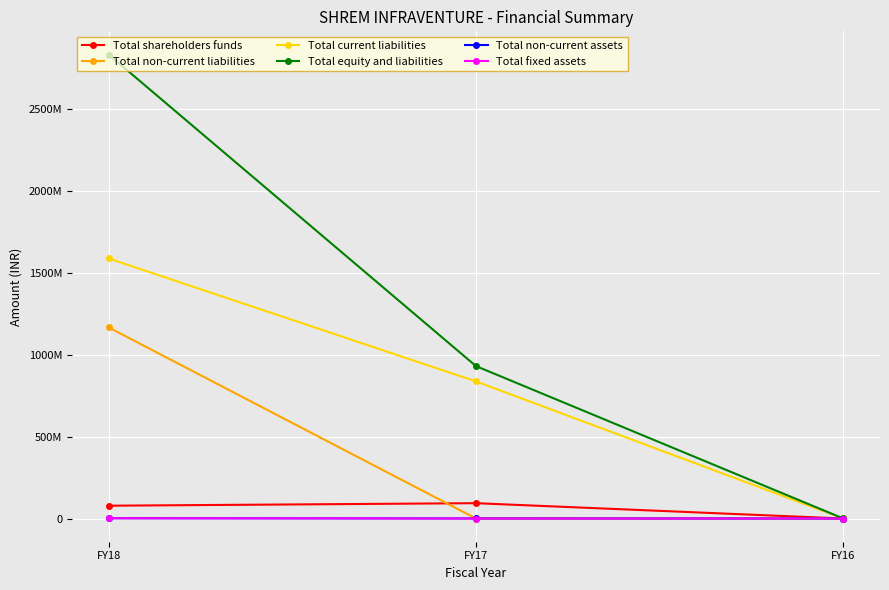

What is the value of the Total non-current assets point at the 2nd from the left?

250000